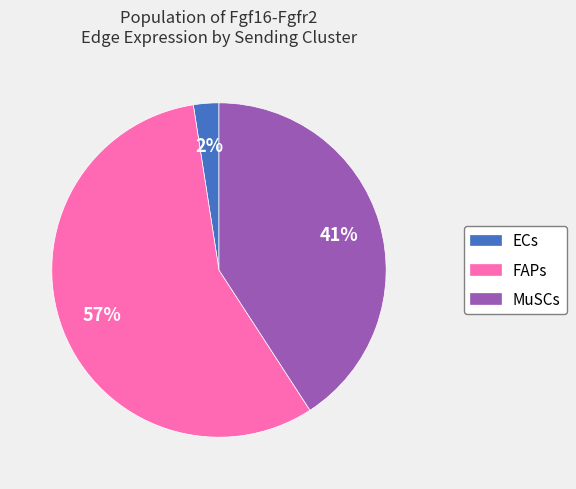

True or false: MuSCs accounts for 41% of the total.

True